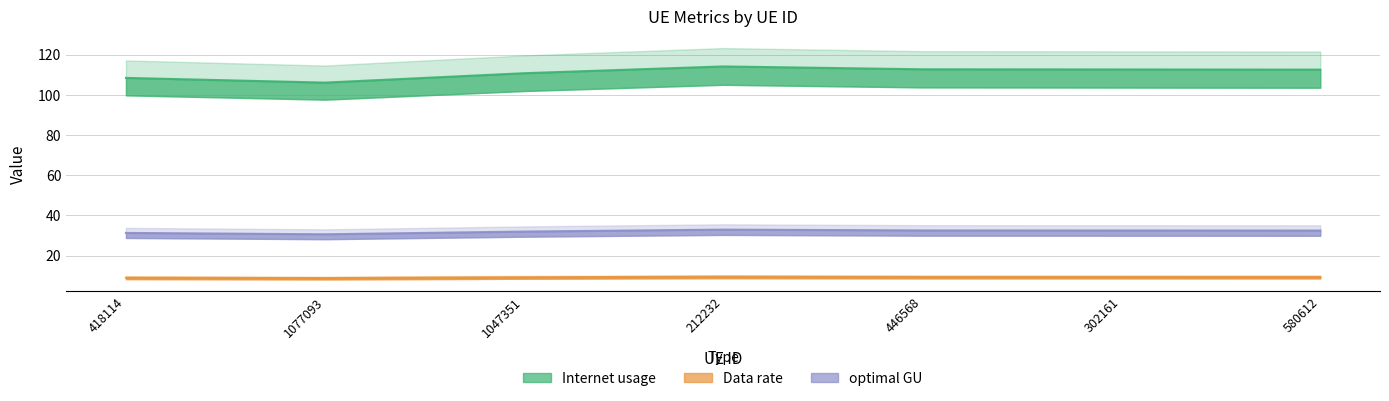

Which series has the widest spread of values?

Internet usage